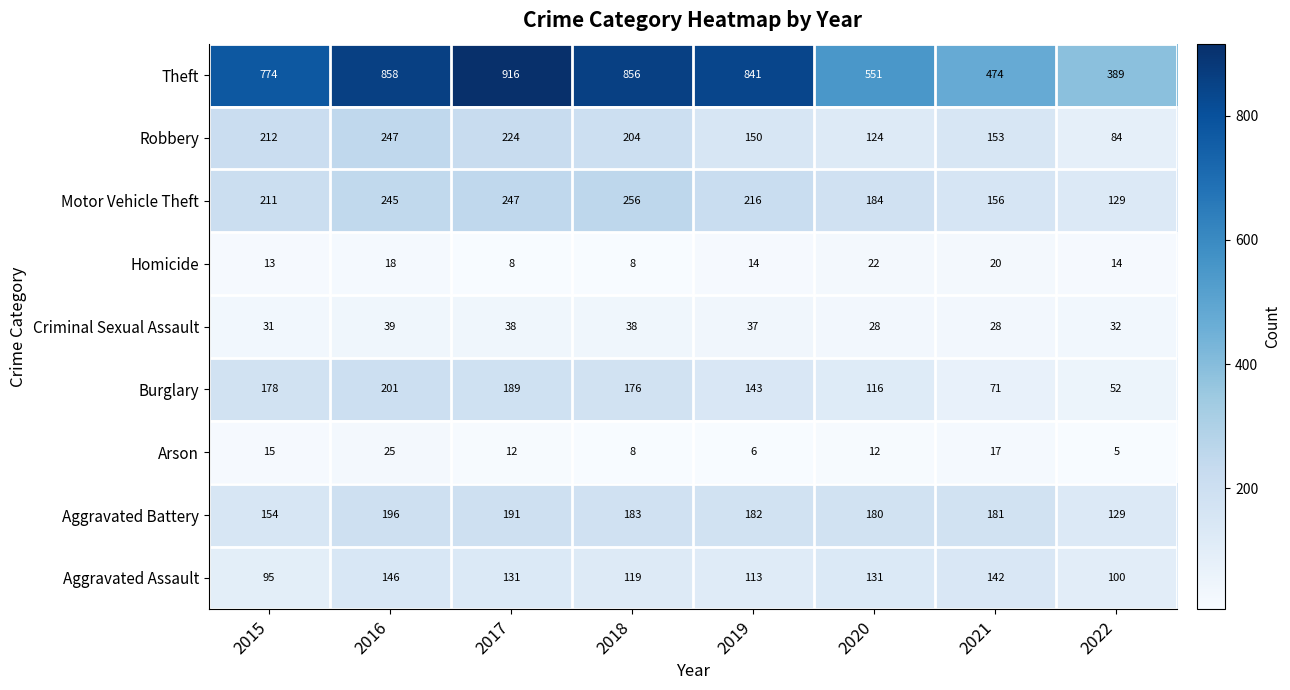

True or false: Aggravated Battery has a value of 129 at 2022.

True